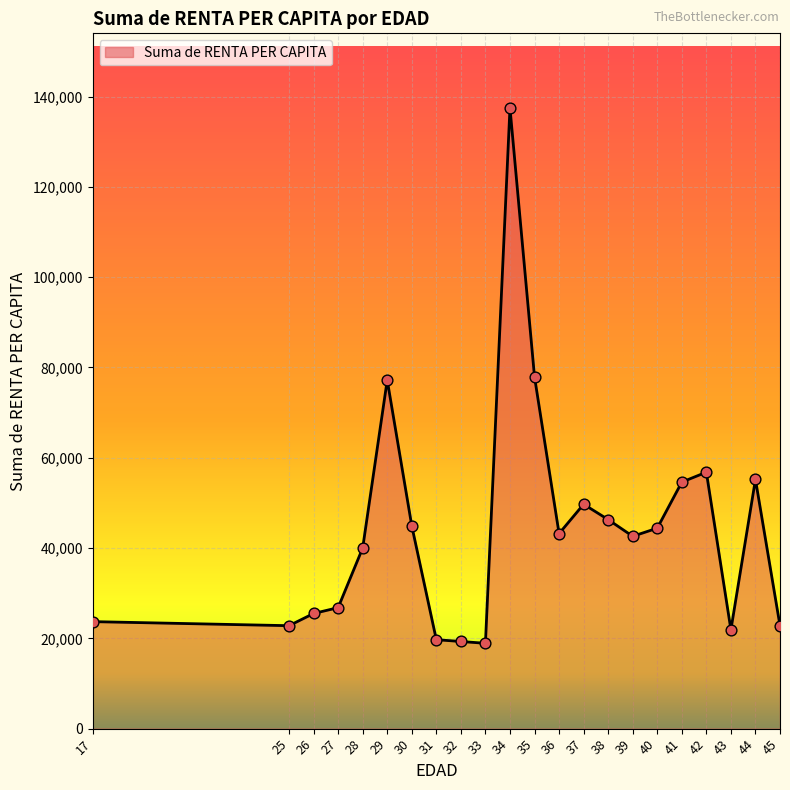

What is the ratio of the value at 35 to the value at 41?

1.4